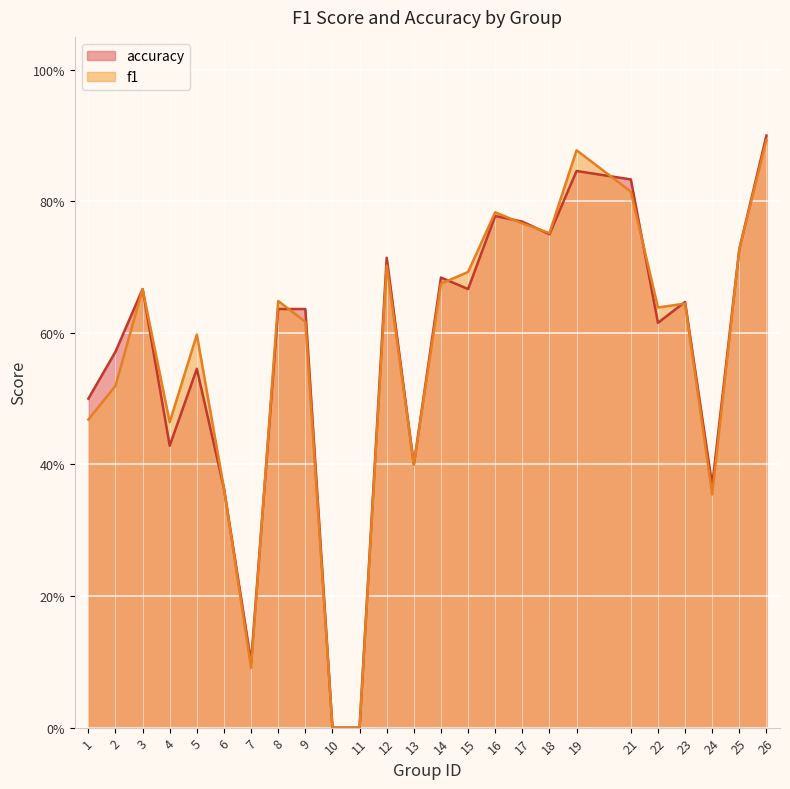

Is it true that f1 equals 0.6 at 8?

True